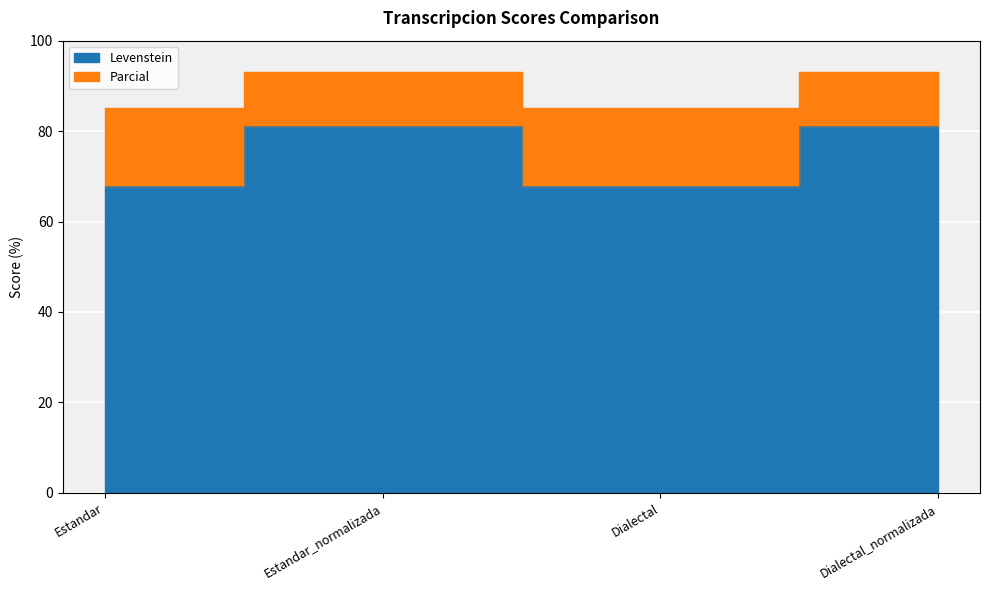

What is the label of the 4th point from the right?

Estandar